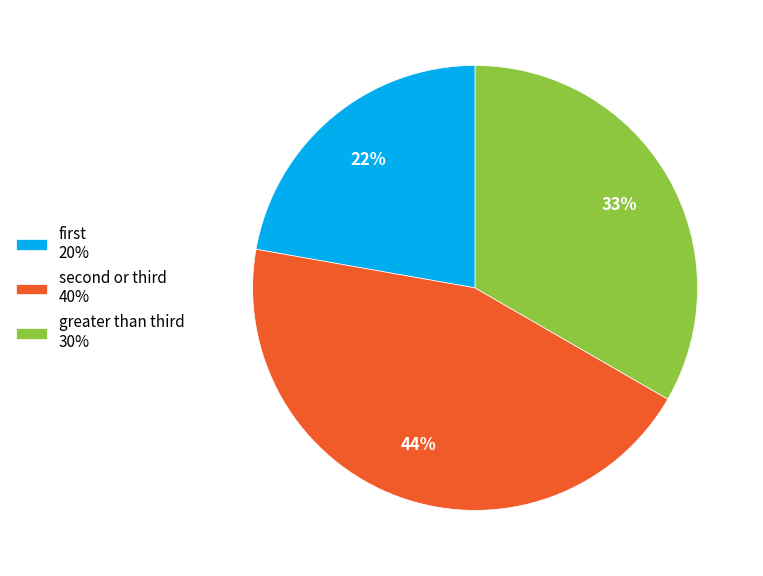

Which category has the biggest portion of the pie?

second or third